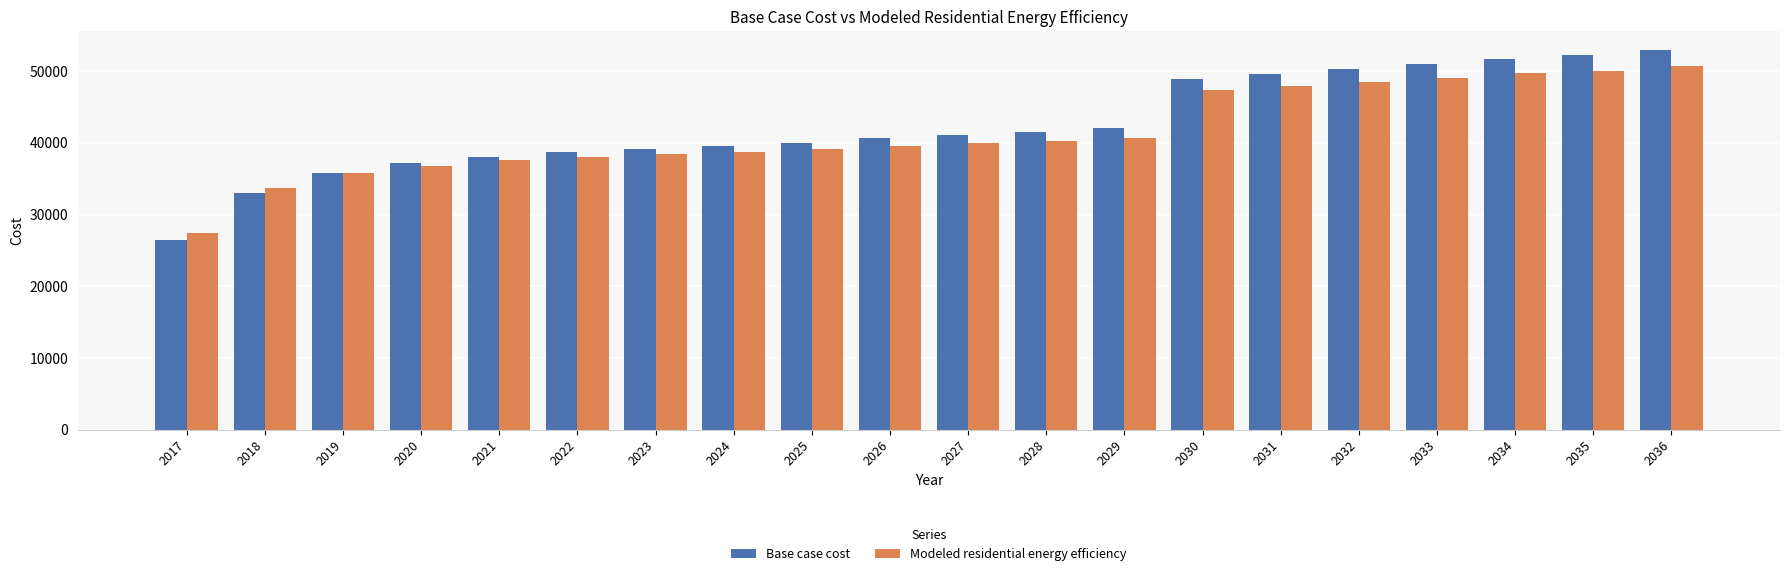

Is the value of Modeled residential energy efficiency at 2030 greater than the value of Base case cost at 2025?

Yes